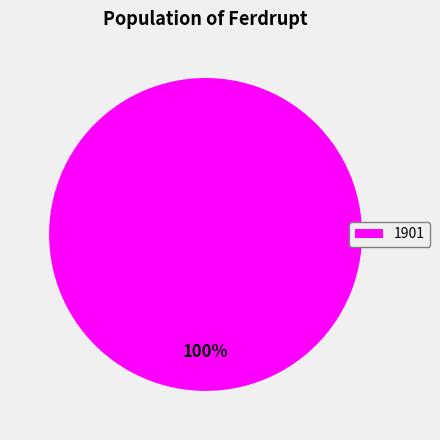

Is it true that 1901 is 100% of the pie?

True